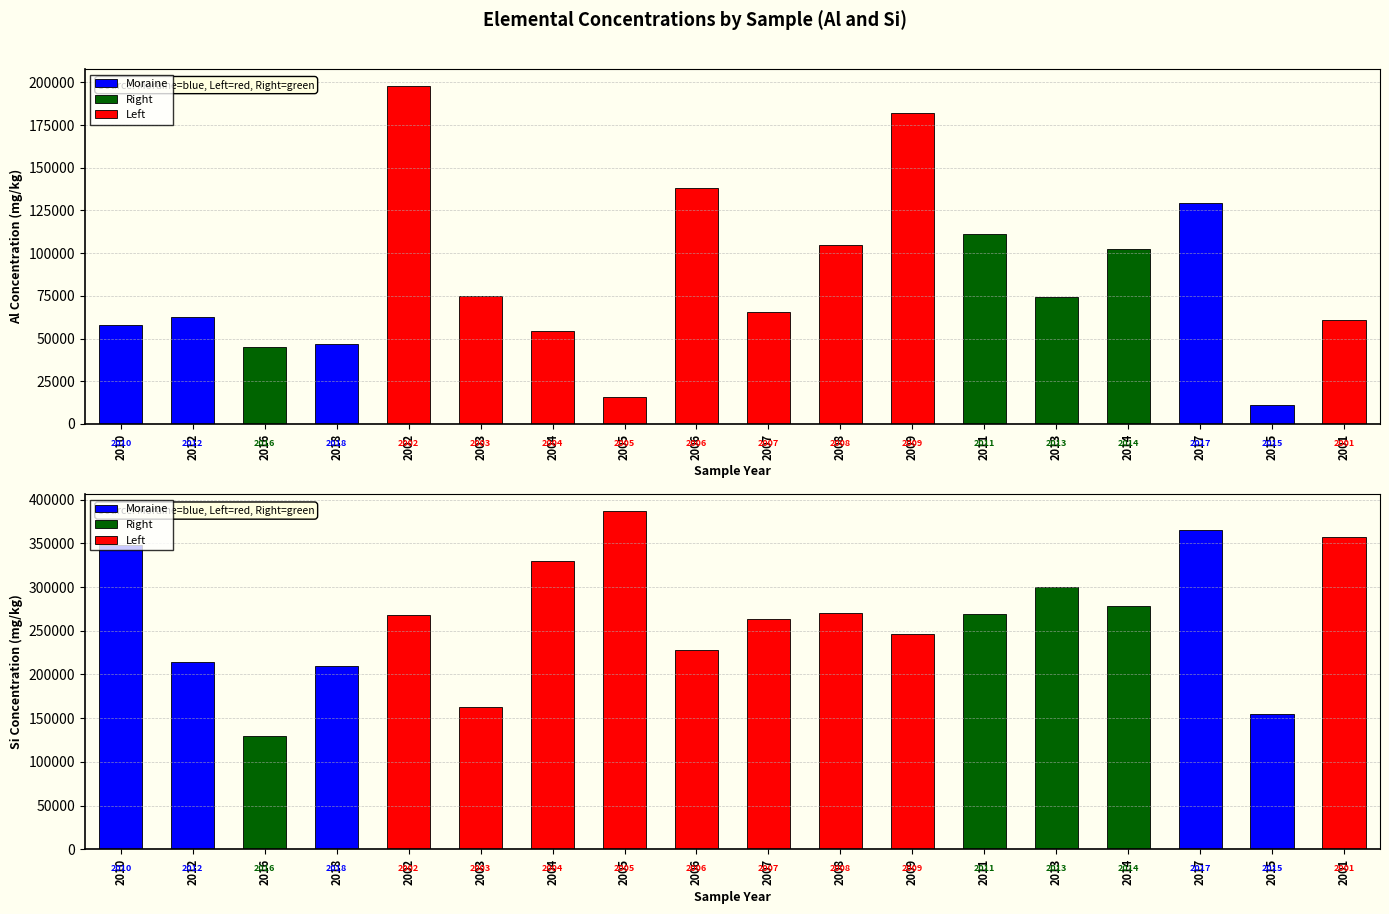

What position from the left is 2017?

16